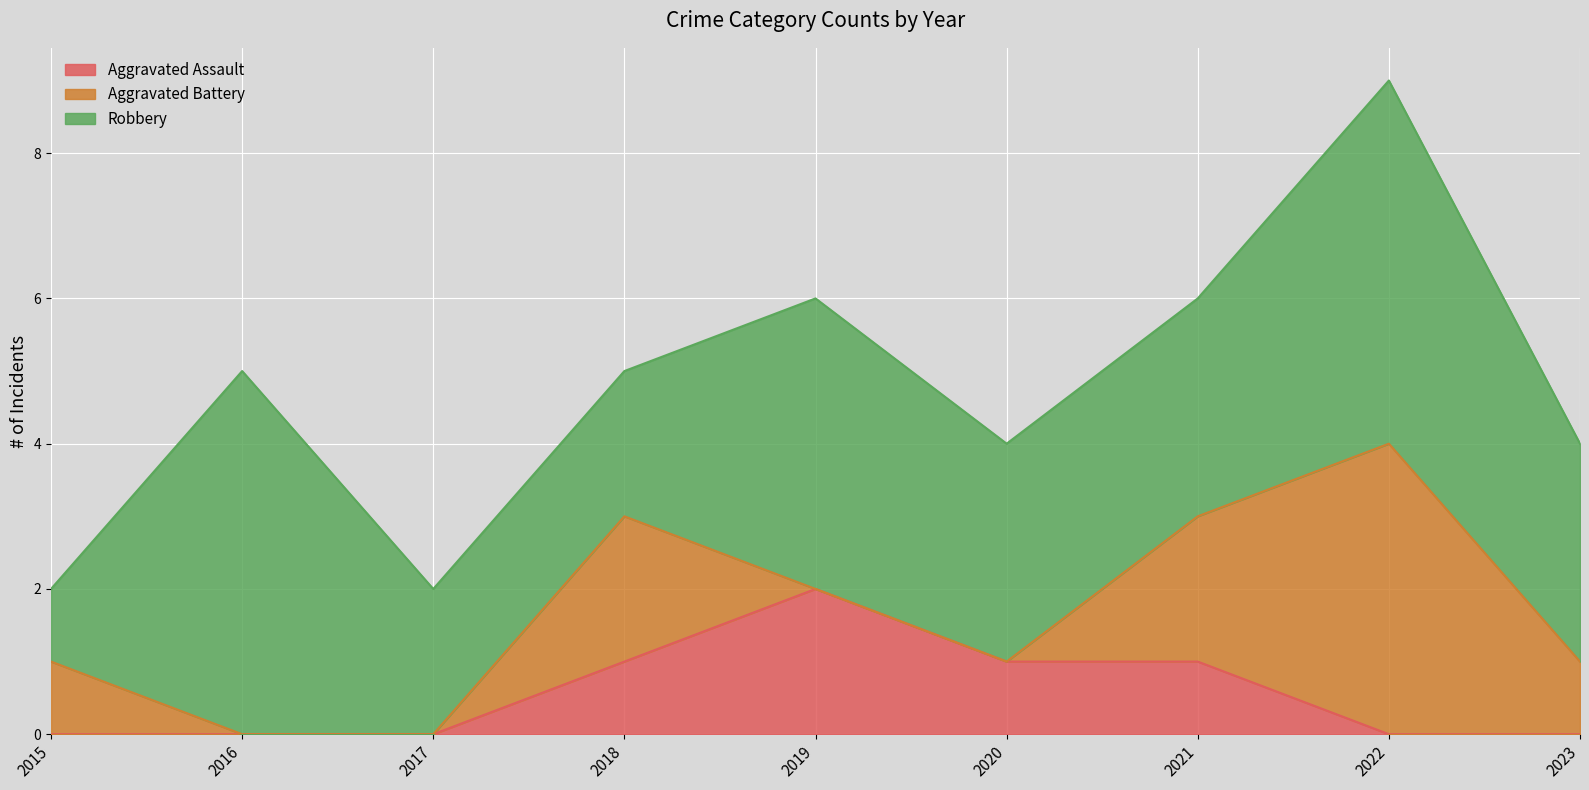

How many data points in Aggravated Battery are less than 1?

4